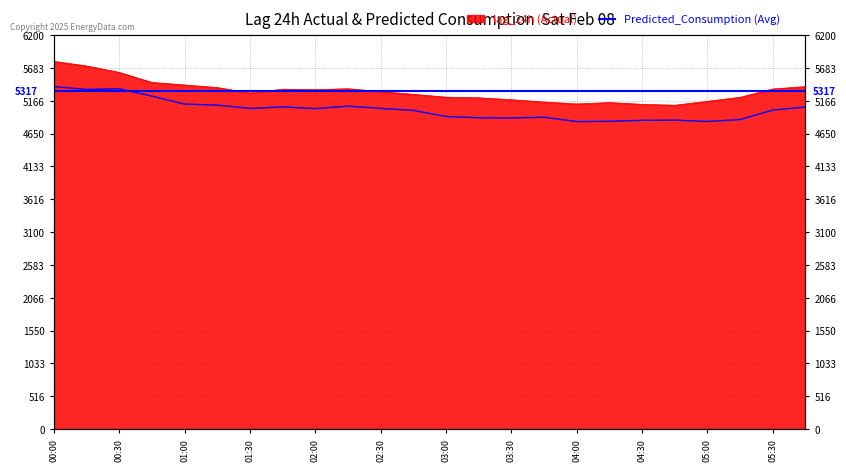

What is the sum of the lag_24h values at 03:00 and 02:15?

10579.0